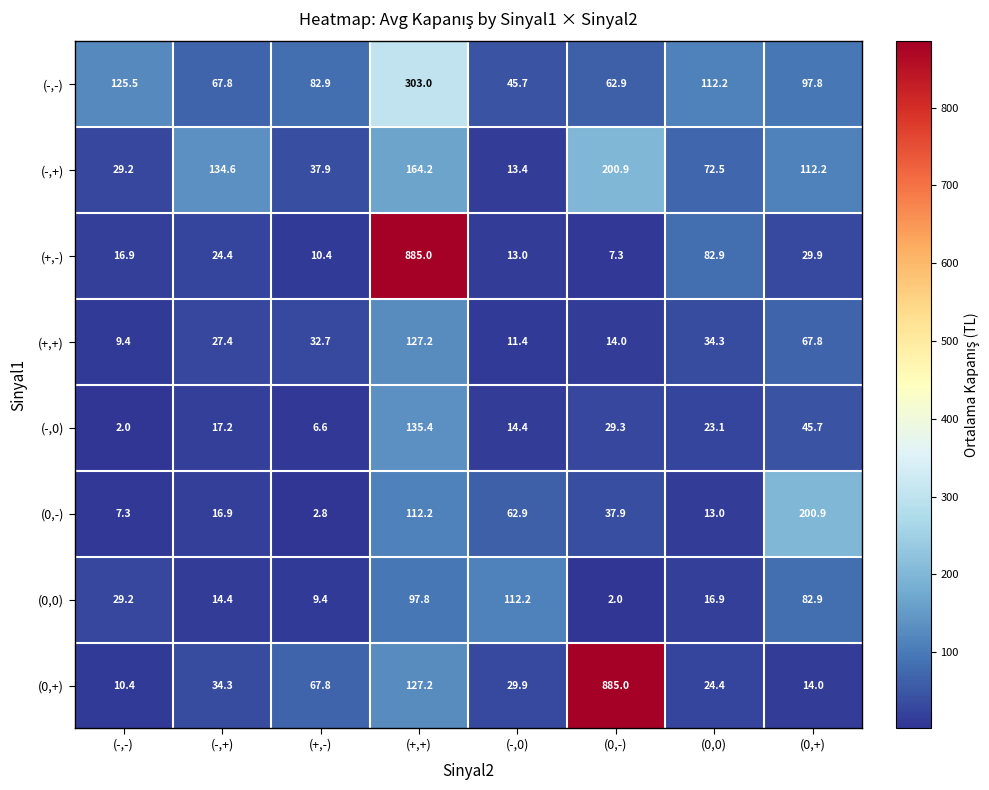

What is the difference between the maximum and minimum values in the (-,+) series?

187.5